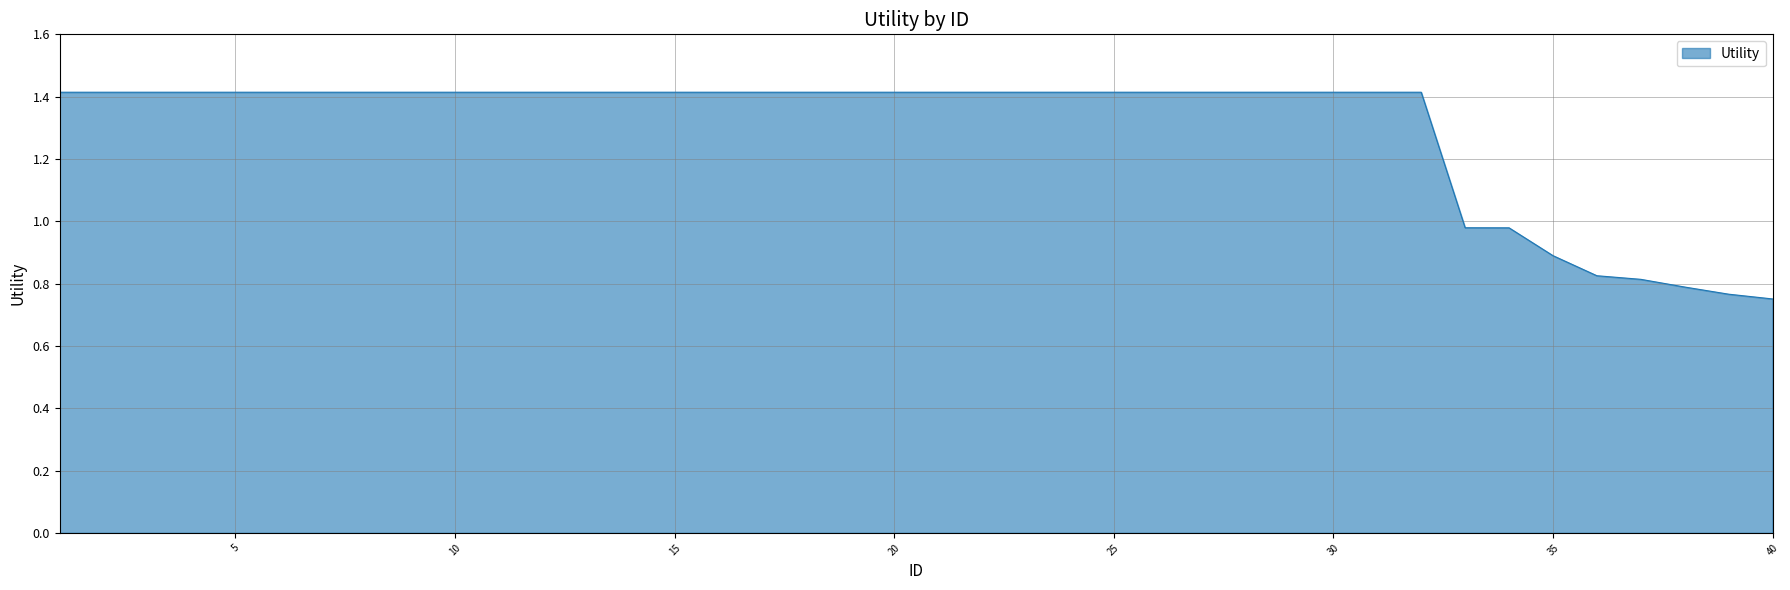

What is the difference between the second highest and second lowest values?

0.6